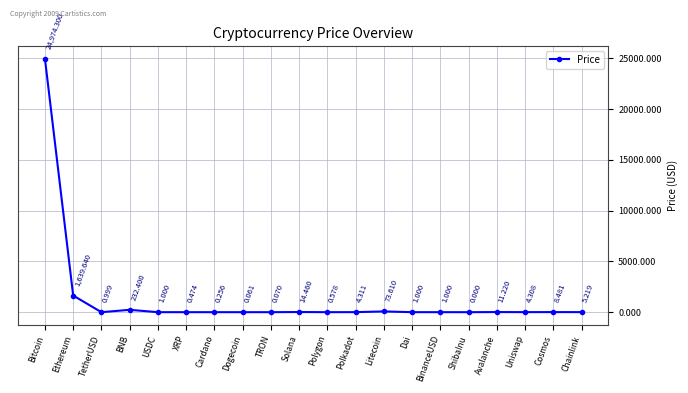

What is the label of the 11th point from the right?

Solana